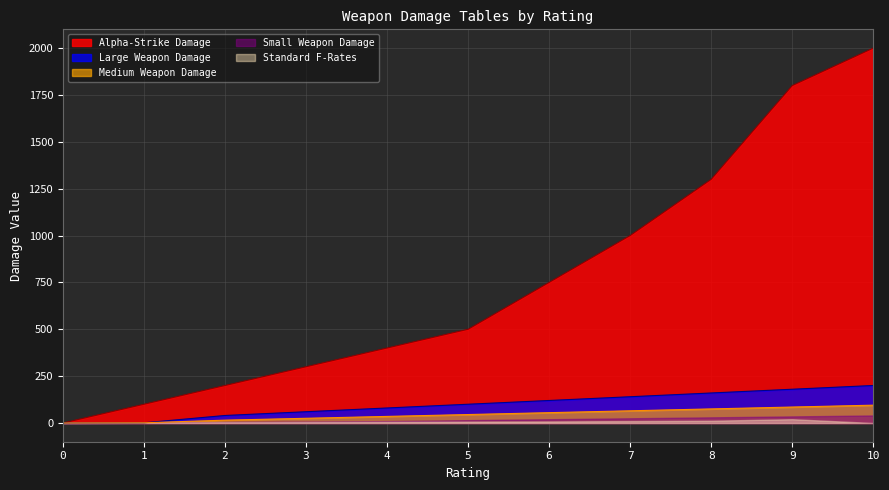

The value of Medium Weapon Damage at 7 is 117. True or false?

False